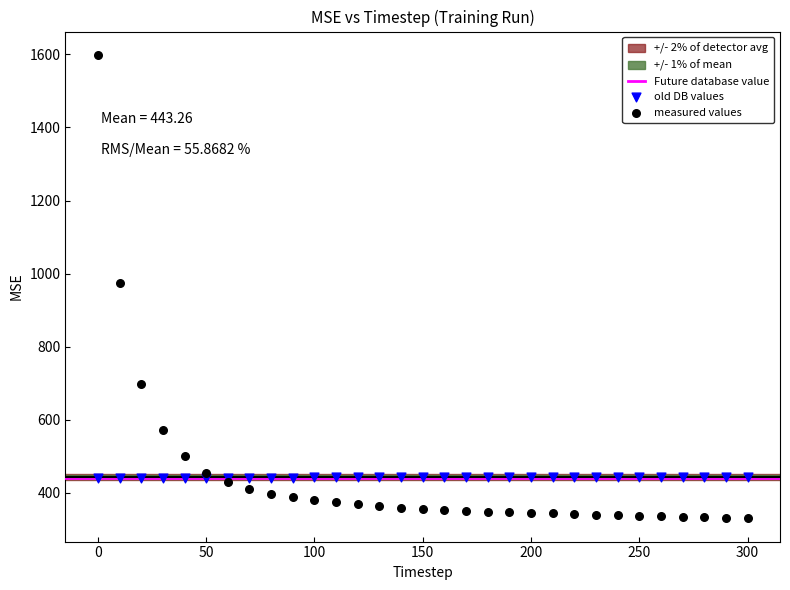

Which series reaches the minimum Y coordinate?

measured values